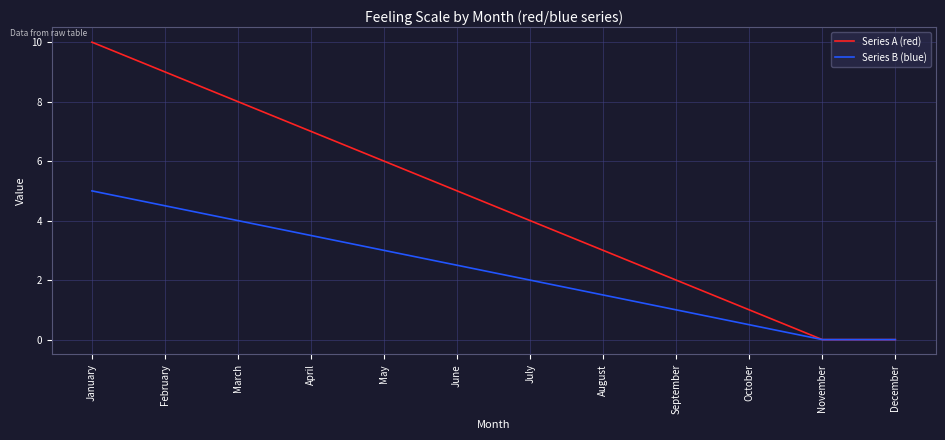

How many distinct data groups are displayed?

2